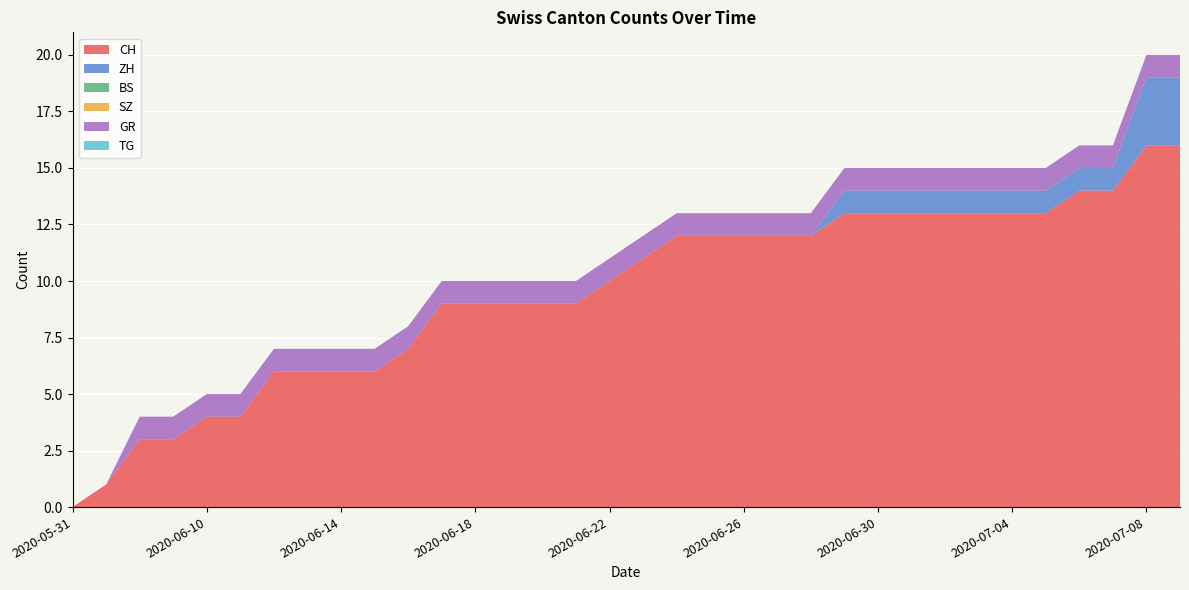

Reading right to left, what are all the values shown in this chart?

CH: 2020-07-09=16	2020-07-08=16	2020-07-07=14	2020-07-06=14	2020-07-05=13	2020-07-04=13	2020-07-03=13	2020-07-02=13	2020-07-01=13	2020-06-30=13	2020-06-29=13	2020-06-28=12	2020-06-27=12	2020-06-26=12	2020-06-25=12	2020-06-24=12	2020-06-23=11	2020-06-22=10	2020-06-21=9	2020-06-20=9	2020-06-19=9	2020-06-18=9	2020-06-17=9	2020-06-16=7	2020-06-15=6	2020-06-14=6	2020-06-13=6	2020-06-12=6	2020-06-11=4	2020-06-10=4	2020-06-09=3	2020-06-08=3	2020-06-07=1	2020-05-31=0
ZH: 2020-07-09=3	2020-07-08=3	2020-07-07=1	2020-07-06=1	2020-07-05=1	2020-07-04=1	2020-07-03=1	2020-07-02=1	2020-07-01=1	2020-06-30=1	2020-06-29=1	2020-06-28=0	2020-06-27=0	2020-06-26=0	2020-06-25=0	2020-06-24=0	2020-06-23=0	2020-06-22=0	2020-06-21=0	2020-06-20=0	2020-06-19=0	2020-06-18=0	2020-06-17=0	2020-06-16=0	2020-06-15=0	2020-06-14=0	2020-06-13=0	2020-06-12=0	2020-06-11=0	2020-06-10=0	2020-06-09=0	2020-06-08=0	2020-06-07=0	2020-05-31=0
BS: 2020-07-09=0	2020-07-08=0	2020-07-07=0	2020-07-06=0	2020-07-05=0	2020-07-04=0	2020-07-03=0	2020-07-02=0	2020-07-01=0	2020-06-30=0	2020-06-29=0	2020-06-28=0	2020-06-27=0	2020-06-26=0	2020-06-25=0	2020-06-24=0	2020-06-23=0	2020-06-22=0	2020-06-21=0	2020-06-20=0	2020-06-19=0	2020-06-18=0	2020-06-17=0	2020-06-16=0	2020-06-15=0	2020-06-14=0	2020-06-13=0	2020-06-12=0	2020-06-11=0	2020-06-10=0	2020-06-09=0	2020-06-08=0	2020-06-07=0	2020-05-31=0
SZ: 2020-07-09=0	2020-07-08=0	2020-07-07=0	2020-07-06=0	2020-07-05=0	2020-07-04=0	2020-07-03=0	2020-07-02=0	2020-07-01=0	2020-06-30=0	2020-06-29=0	2020-06-28=0	2020-06-27=0	2020-06-26=0	2020-06-25=0	2020-06-24=0	2020-06-23=0	2020-06-22=0	2020-06-21=0	2020-06-20=0	2020-06-19=0	2020-06-18=0	2020-06-17=0	2020-06-16=0	2020-06-15=0	2020-06-14=0	2020-06-13=0	2020-06-12=0	2020-06-11=0	2020-06-10=0	2020-06-09=0	2020-06-08=0	2020-06-07=0	2020-05-31=0
GR: 2020-07-09=1	2020-07-08=1	2020-07-07=1	2020-07-06=1	2020-07-05=1	2020-07-04=1	2020-07-03=1	2020-07-02=1	2020-07-01=1	2020-06-30=1	2020-06-29=1	2020-06-28=1	2020-06-27=1	2020-06-26=1	2020-06-25=1	2020-06-24=1	2020-06-23=1	2020-06-22=1	2020-06-21=1	2020-06-20=1	2020-06-19=1	2020-06-18=1	2020-06-17=1	2020-06-16=1	2020-06-15=1	2020-06-14=1	2020-06-13=1	2020-06-12=1	2020-06-11=1	2020-06-10=1	2020-06-09=1	2020-06-08=1	2020-06-07=0	2020-05-31=0
TG: 2020-07-09=0	2020-07-08=0	2020-07-07=0	2020-07-06=0	2020-07-05=0	2020-07-04=0	2020-07-03=0	2020-07-02=0	2020-07-01=0	2020-06-30=0	2020-06-29=0	2020-06-28=0	2020-06-27=0	2020-06-26=0	2020-06-25=0	2020-06-24=0	2020-06-23=0	2020-06-22=0	2020-06-21=0	2020-06-20=0	2020-06-19=0	2020-06-18=0	2020-06-17=0	2020-06-16=0	2020-06-15=0	2020-06-14=0	2020-06-13=0	2020-06-12=0	2020-06-11=0	2020-06-10=0	2020-06-09=0	2020-06-08=0	2020-06-07=0	2020-05-31=0